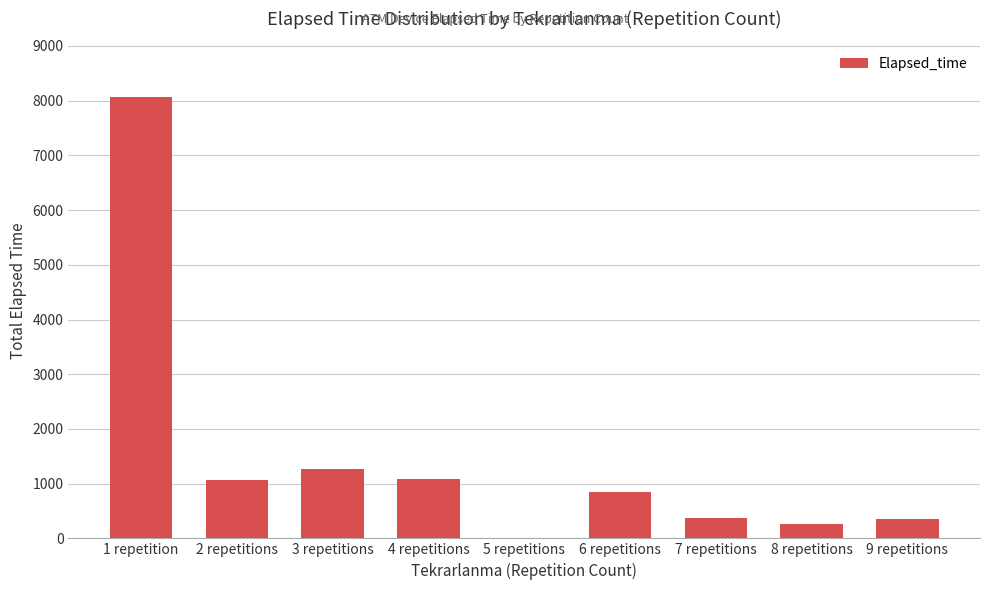

What is the change in value from 4 repetitions to 8 repetitions?

-825